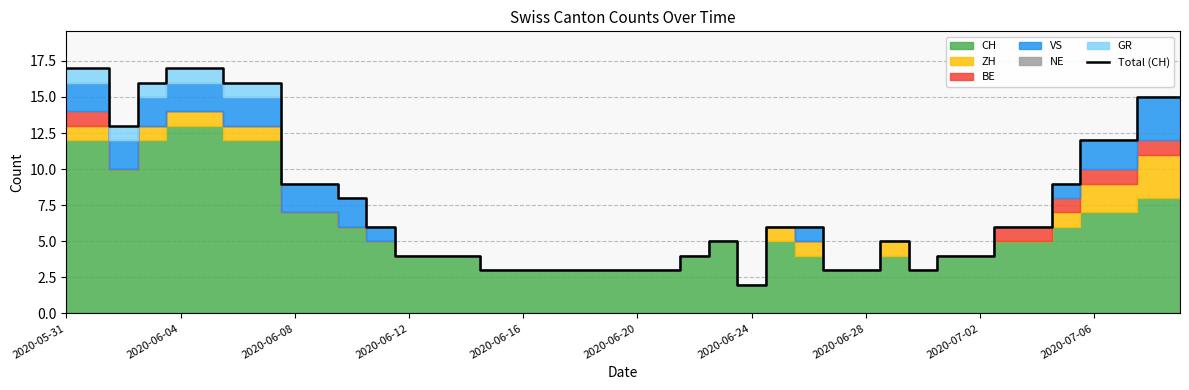

True or false: Total (CH) has a value of 2 at 2020-06-24.

True